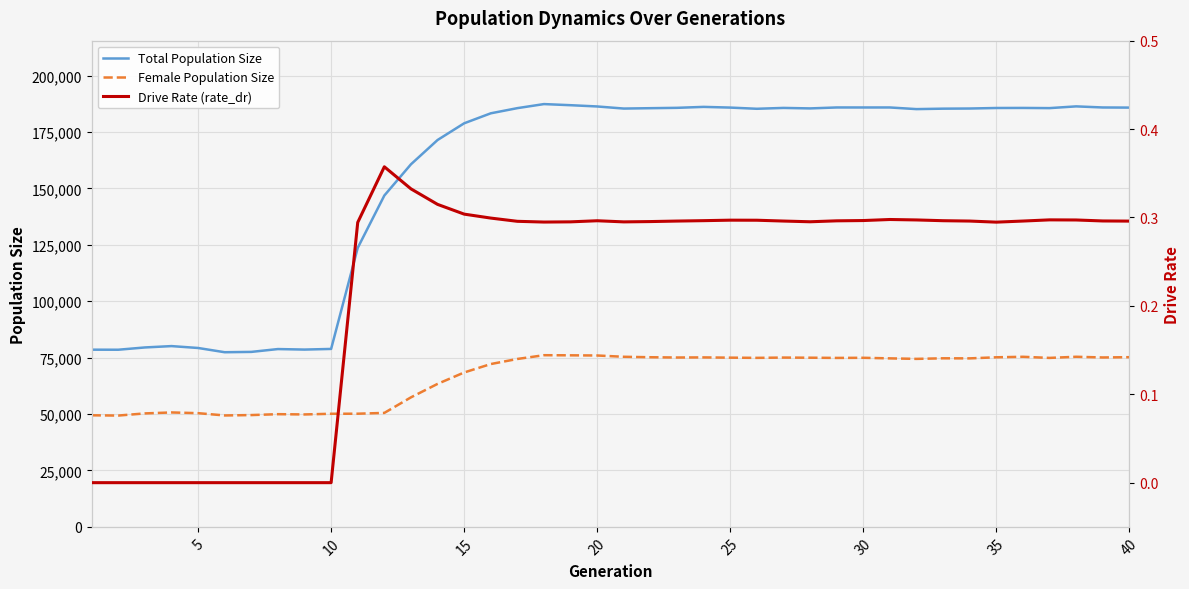

True or false: Female Population Size and Total Population Size intersect in this chart.

False